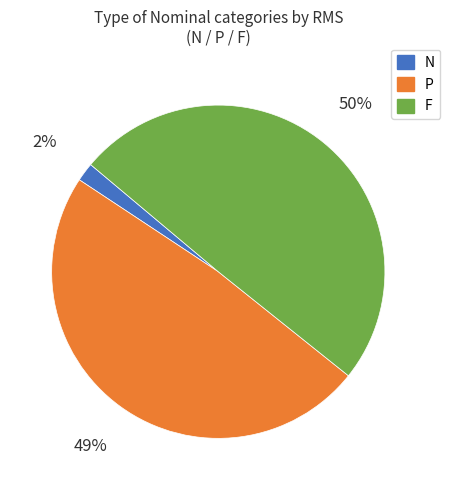

Is it true that F is 39% of the pie?

False